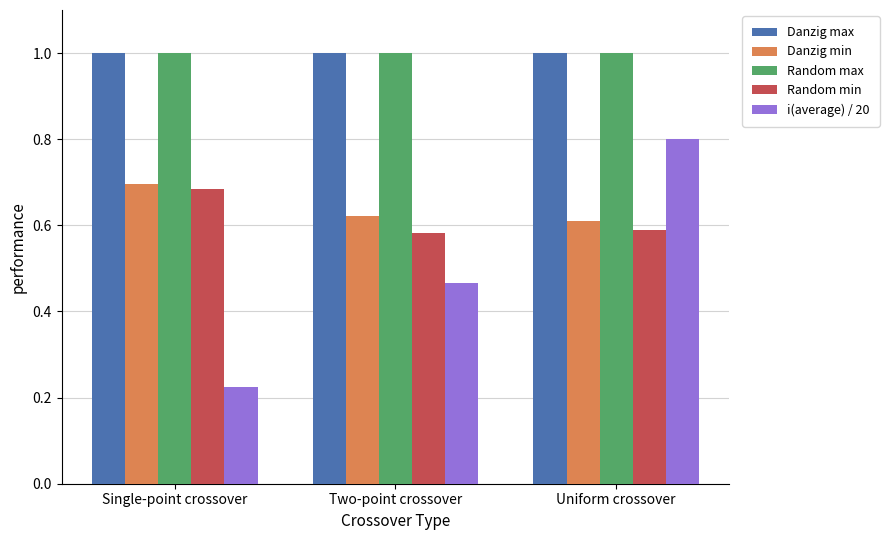

What is the sum of all Random min values?

1.9